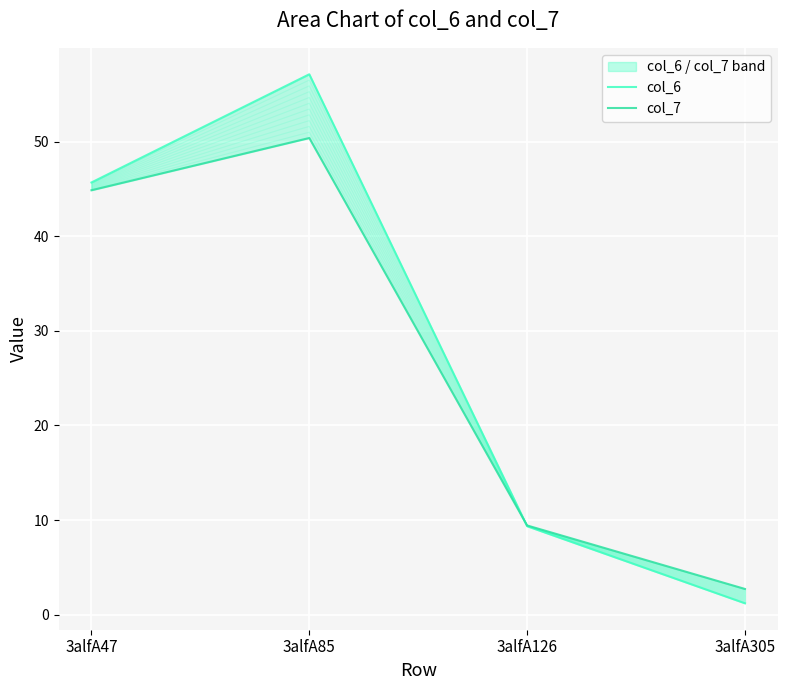

Where is the first local maximum for col_7?

3alfA85